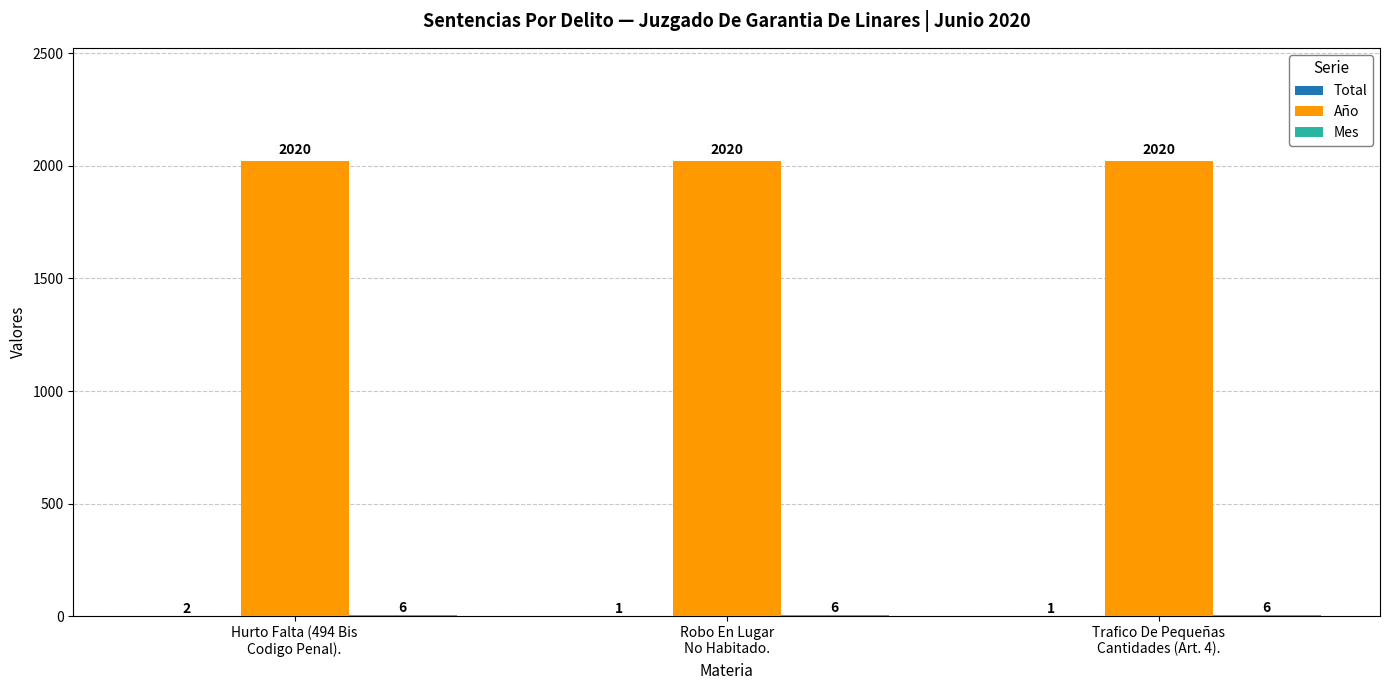

What is the maximum value shown in the chart?

2020